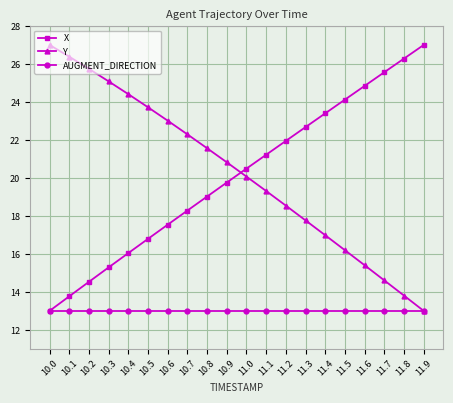

What is the value of the Y point at the 19th from the left?

13.8